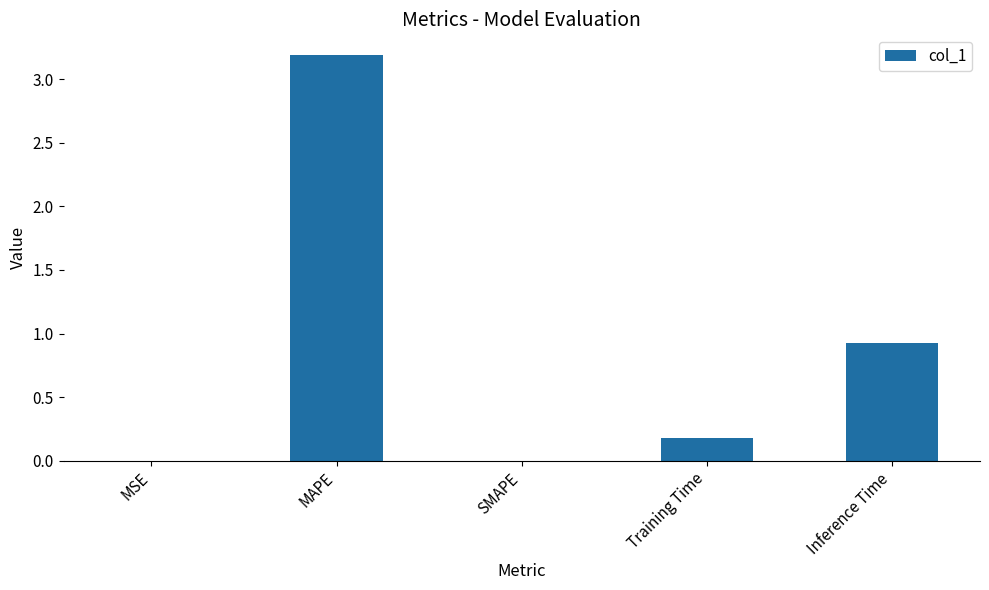

True or false: the data shows -1.4 at SMAPE.

False